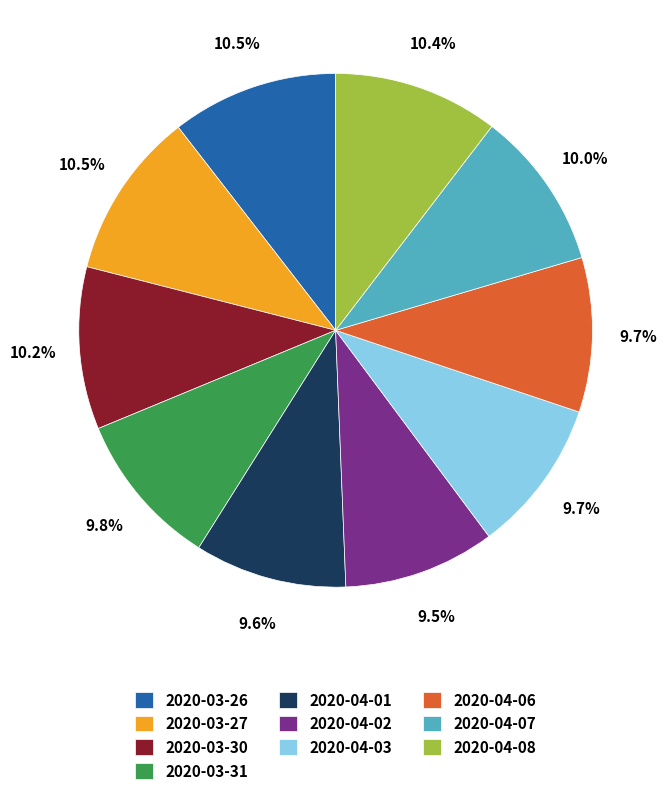

Combined, do 2020-03-27 and 2020-03-30 account for over 50%?

No